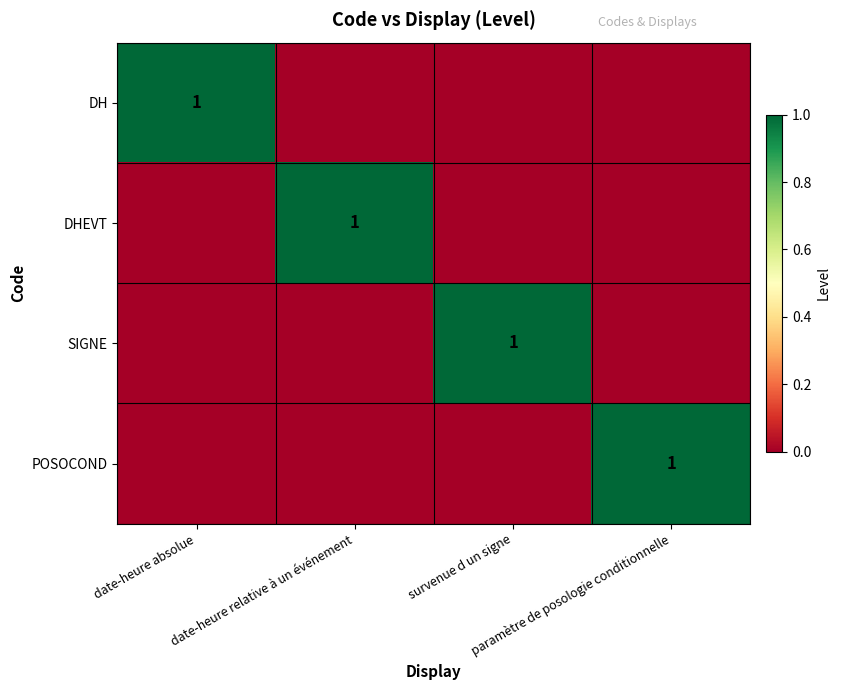

At which label is POSOCOND closest to 0?

date-heure absolue